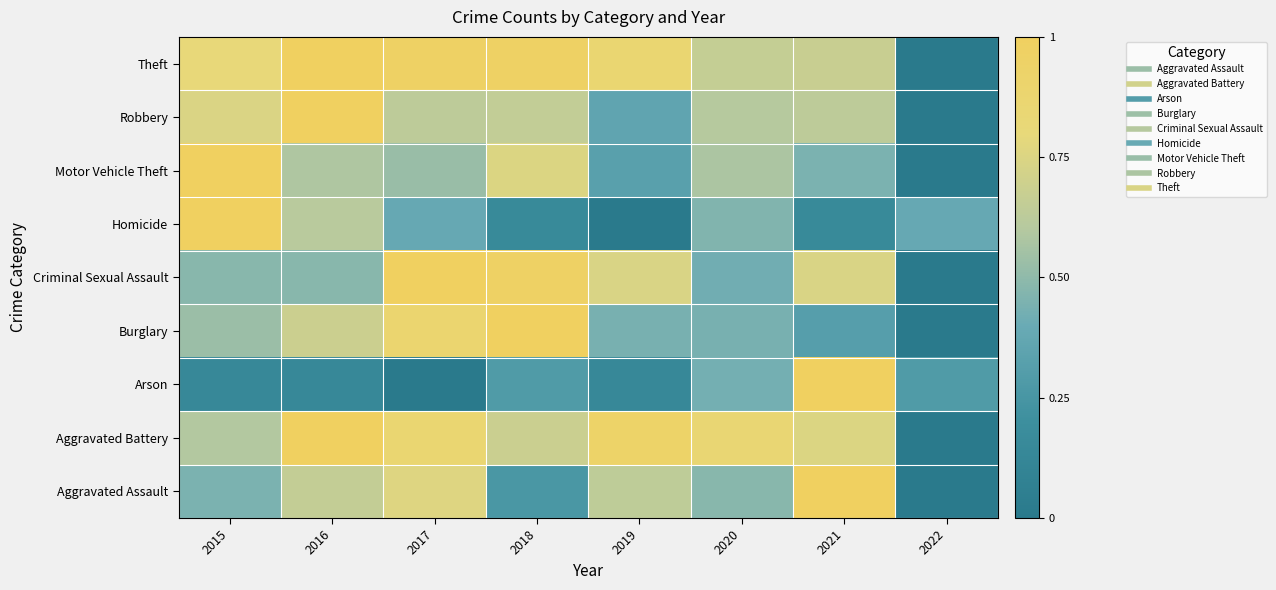

Which category has the lowest value across all series?

2022